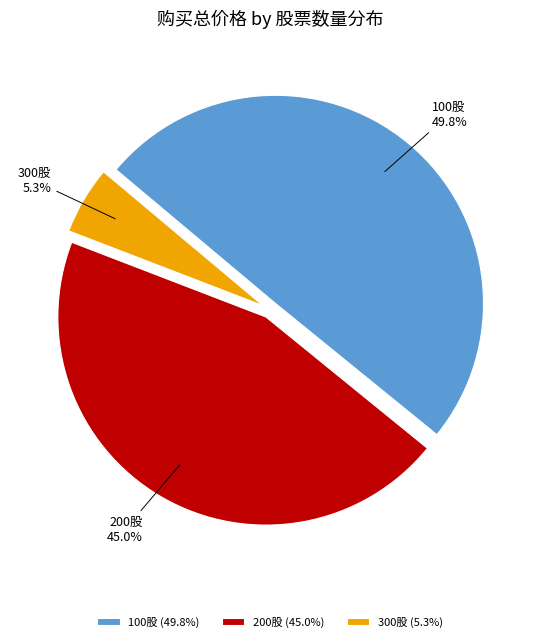

How many slices are in this pie chart?

3